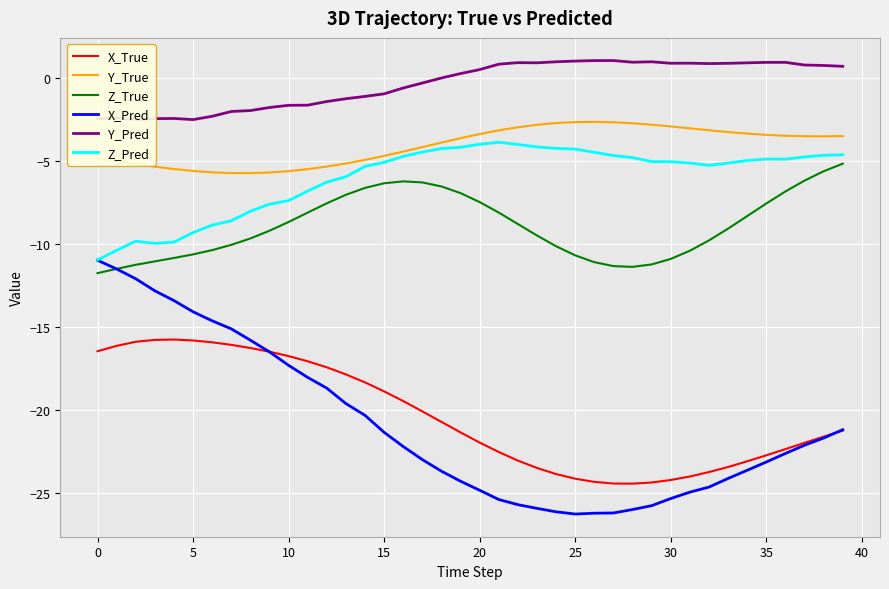

What is the minimum value for X_Pred?

-26.3